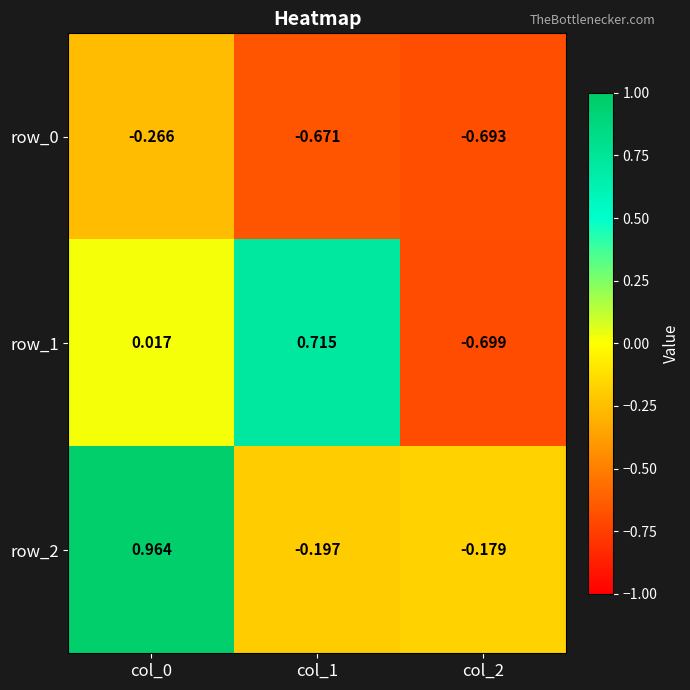

How many series are shown in this chart?

3